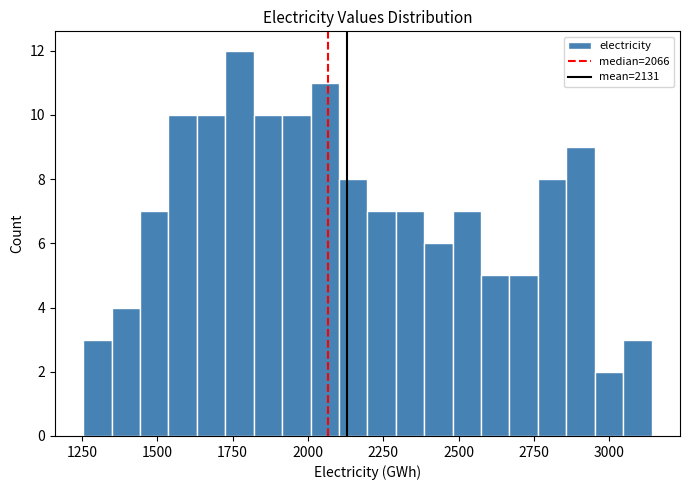

Read against the x-axis, roughly where is the centre of the tallest bar?

1750